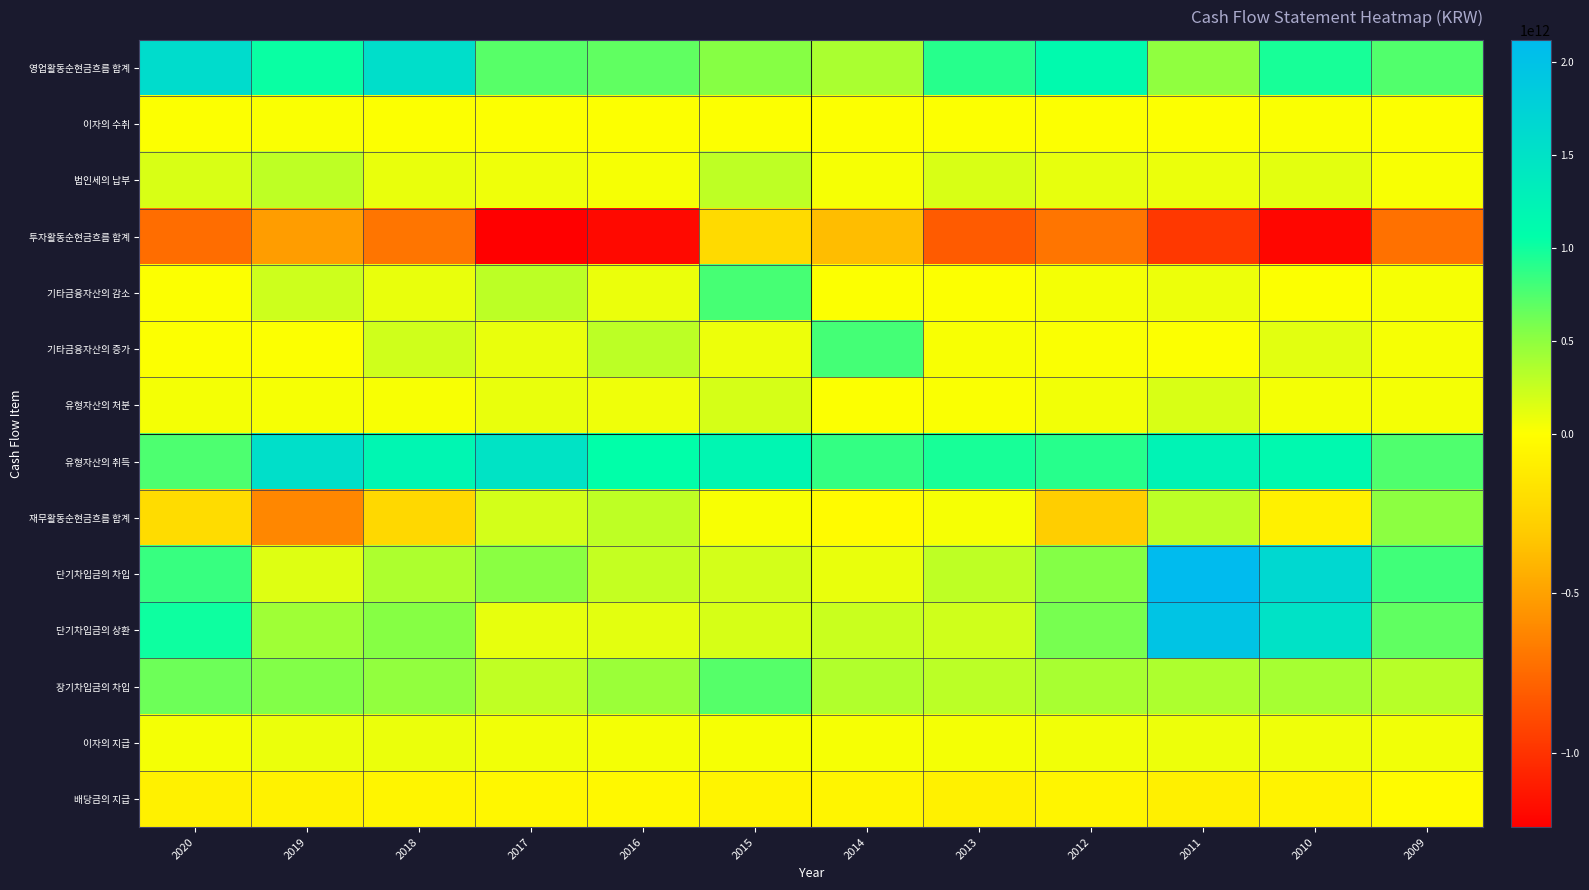

List the series in order of their peak value, highest first.

단기차입금의 차입, 단기차입금의 상환, 영업활동순현금흐름 합계, 유형자산의 취득, 기타금융자산의 증가, 기타금융자산의 감소, 장기차입금의 차입, 재무활동순현금흐름 합계, 법인세의 납부, 유형자산의 처분, 이자의 지급, 이자의 수취, 배당금의 지급, 투자활동순현금흐름 합계